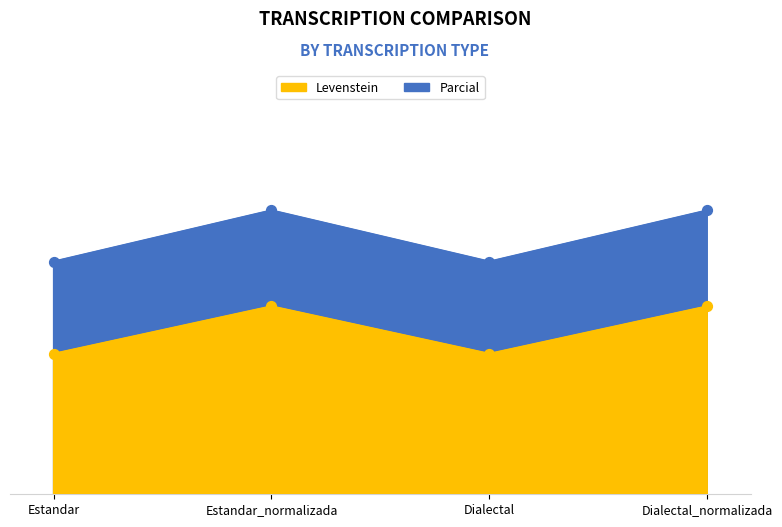

Which series has the widest spread of Y values?

Levenstein